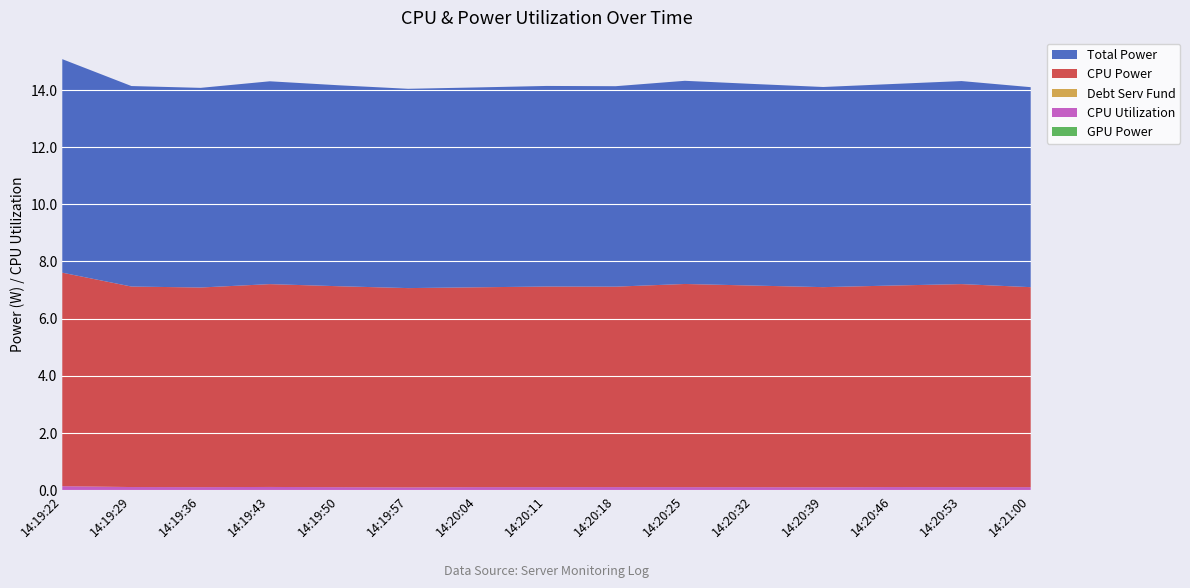

Reading left to right, transcribe all the data shown in this chart.

GPU Power: 14:19:22=0.0	14:19:29=0.0	14:19:36=0.0	14:19:43=0.0	14:19:50=0.0	14:19:57=0.0	14:20:04=0.0	14:20:11=0.0	14:20:18=0.0	14:20:25=0.0	14:20:32=0.0	14:20:39=0.0	14:20:46=0.0	14:20:53=0.0	14:21:00=0.0
CPU Utilization: 14:19:22=0.1	14:19:29=0.1	14:19:36=0.1	14:19:43=0.1	14:19:50=0.1	14:19:57=0.1	14:20:04=0.1	14:20:11=0.1	14:20:18=0.1	14:20:25=0.1	14:20:32=0.1	14:20:39=0.1	14:20:46=0.1	14:20:53=0.1	14:21:00=0.1
Debt Serv Fund: 14:19:22=0.0	14:19:29=0.0	14:19:36=0.0	14:19:43=0.0	14:19:50=0.0	14:19:57=0.0	14:20:04=0.0	14:20:11=0.0	14:20:18=0.0	14:20:25=0.0	14:20:32=0.0	14:20:39=0.0	14:20:46=0.0	14:20:53=0.0	14:21:00=0.0
CPU Power: 14:19:22=7.5	14:19:29=7.0	14:19:36=7.0	14:19:43=7.1	14:19:50=7.0	14:19:57=7.0	14:20:04=7.0	14:20:11=7.0	14:20:18=7.0	14:20:25=7.1	14:20:32=7.1	14:20:39=7.0	14:20:46=7.0	14:20:53=7.1	14:21:00=7.0
Total Power: 14:19:22=7.5	14:19:29=7.0	14:19:36=7.0	14:19:43=7.1	14:19:50=7.0	14:19:57=7.0	14:20:04=7.0	14:20:11=7.0	14:20:18=7.0	14:20:25=7.1	14:20:32=7.1	14:20:39=7.0	14:20:46=7.0	14:20:53=7.1	14:21:00=7.0